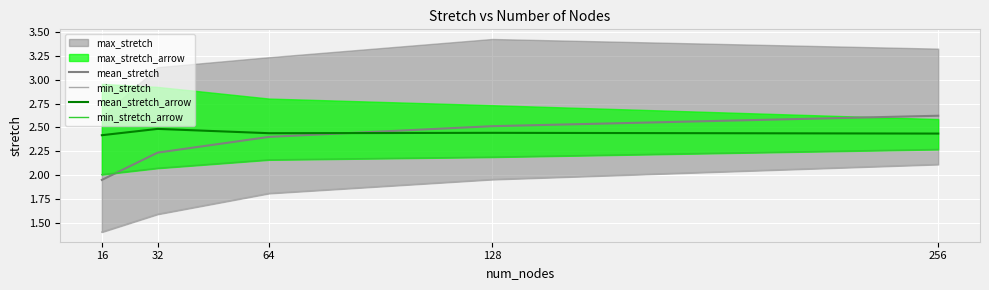

Between 16 and 64, which series saw the biggest shift?

mean_stretch